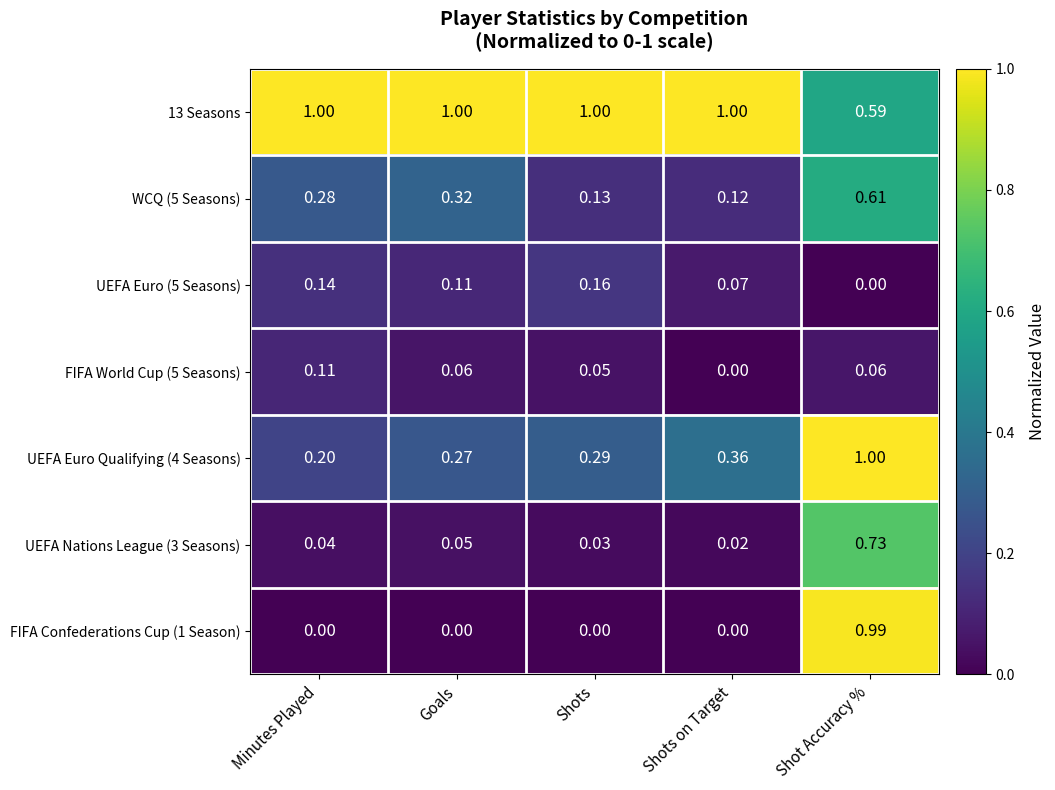

At which category is the sum across all series the highest?

Shot Accuracy %